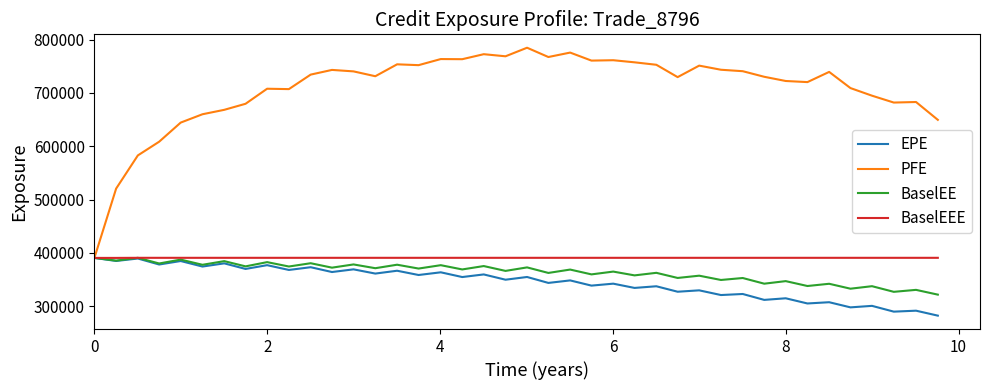

What is the difference between the maximum and minimum values in the BaselEEE series?

176